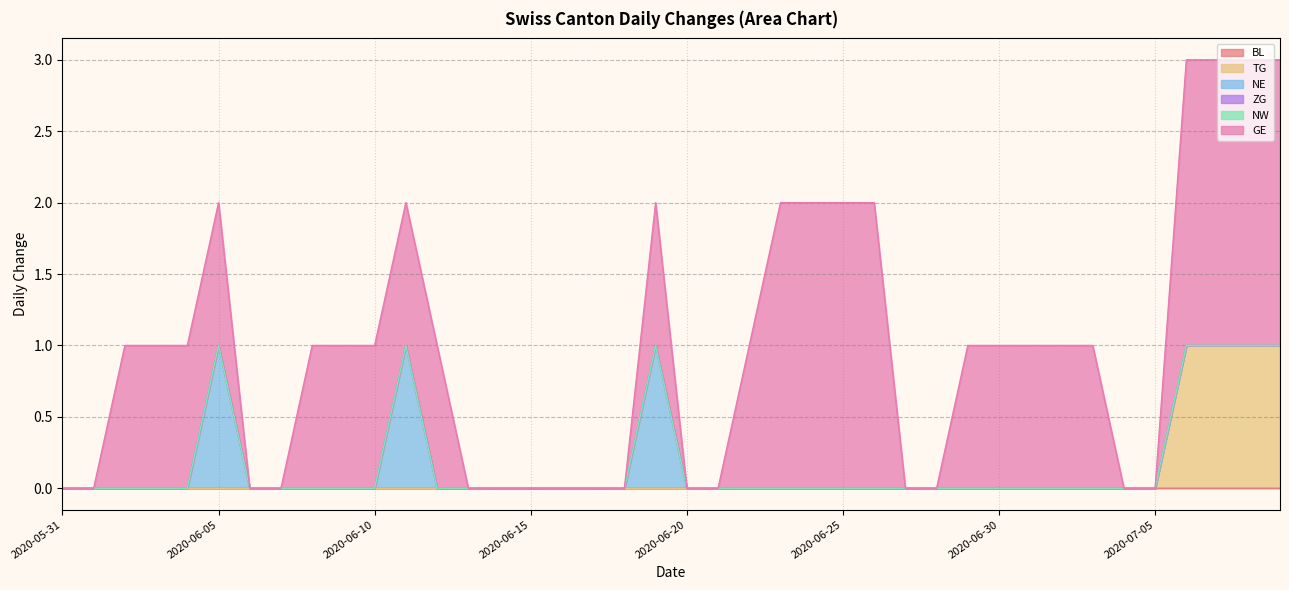

Which series changed the most between 2020-06-05 and 2020-07-09?

TG